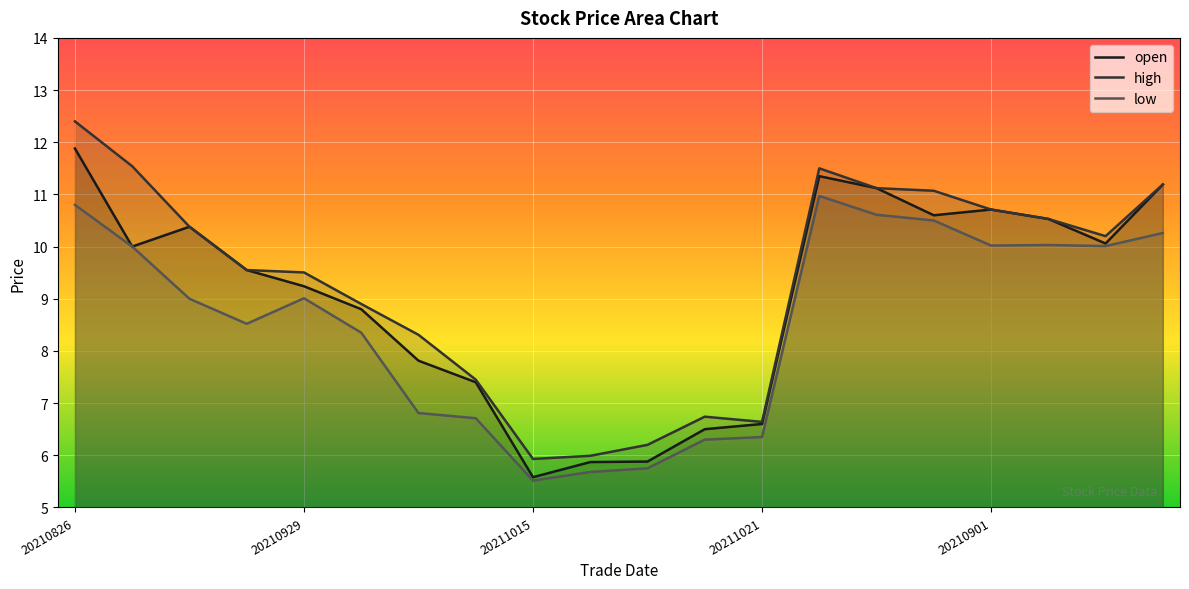

Rank the series by their maximum value, from lowest to highest.

low, open, high